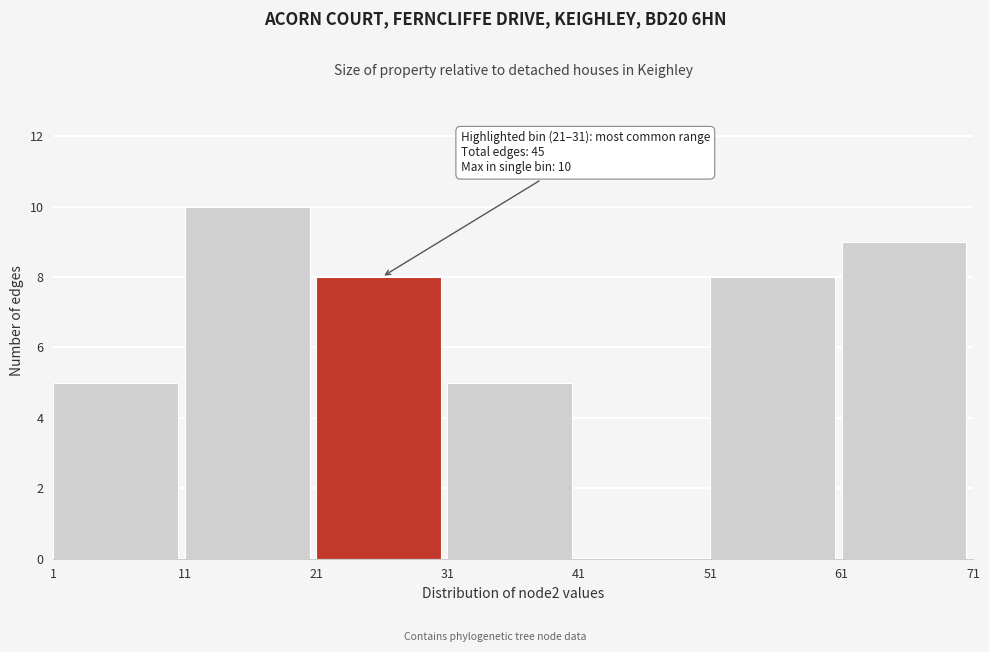

Which range on the x-axis has the tallest bar?

11 to 21